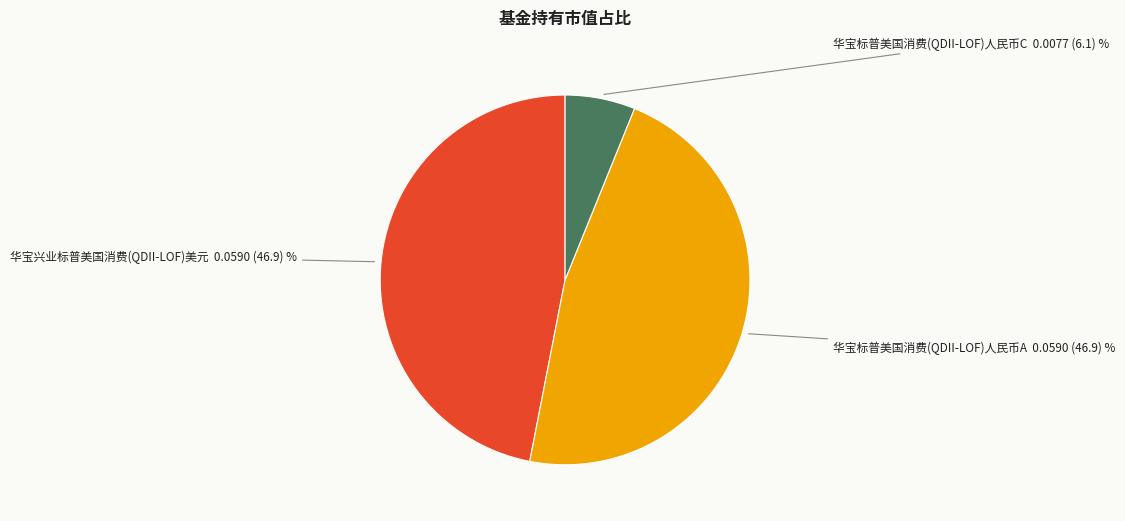

Does any single category account for the majority?

No